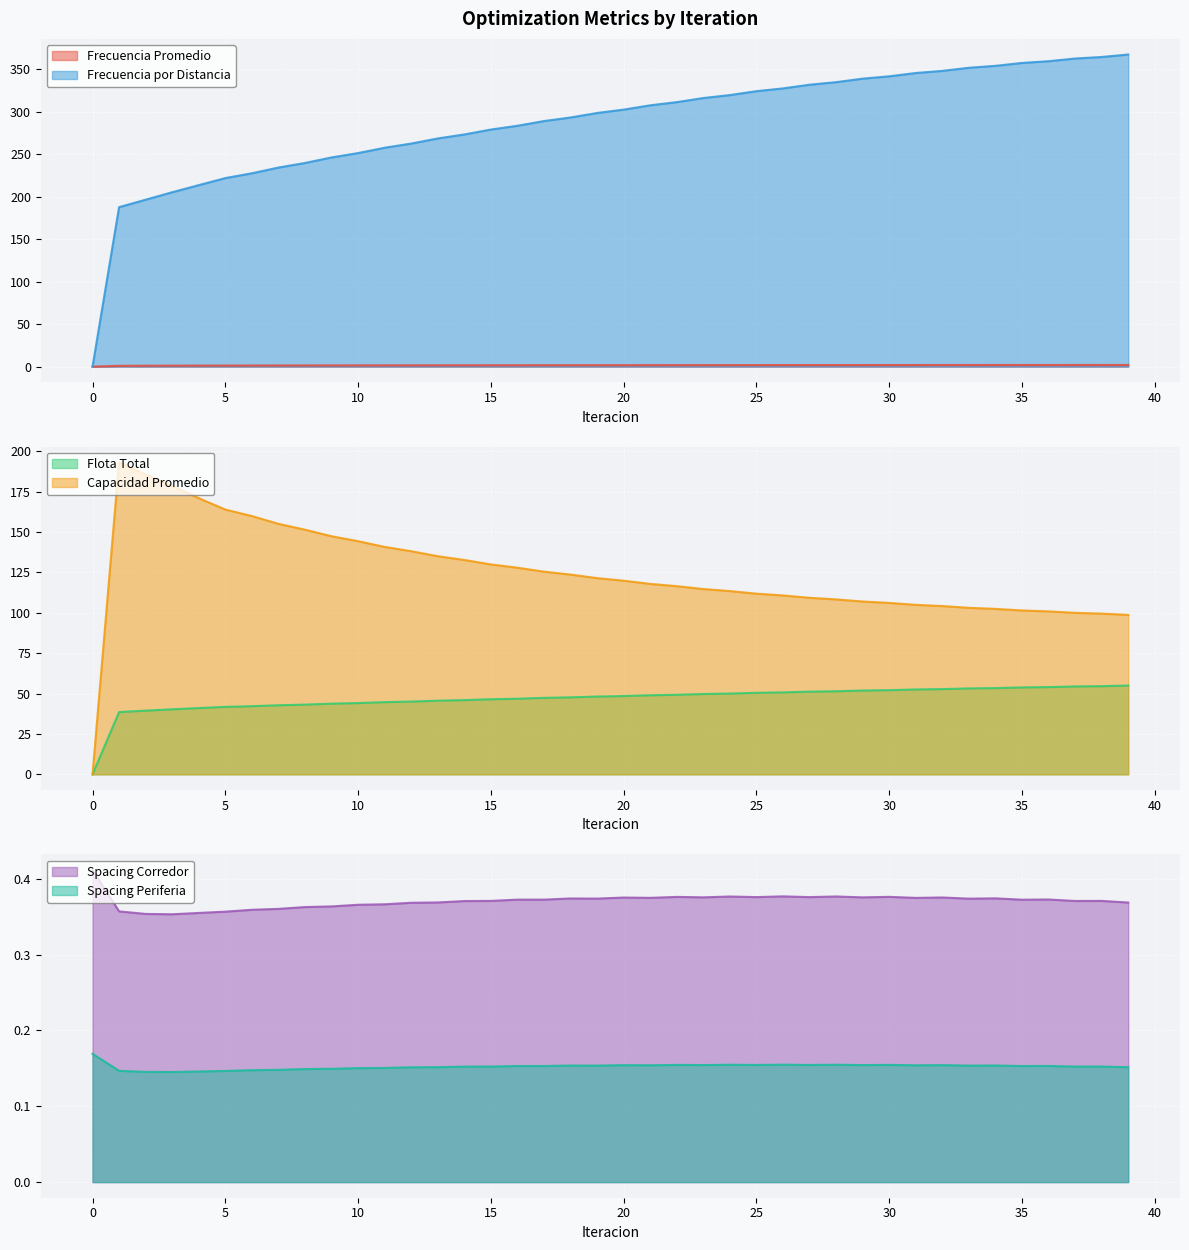

How many lines are shown in the chart?

6